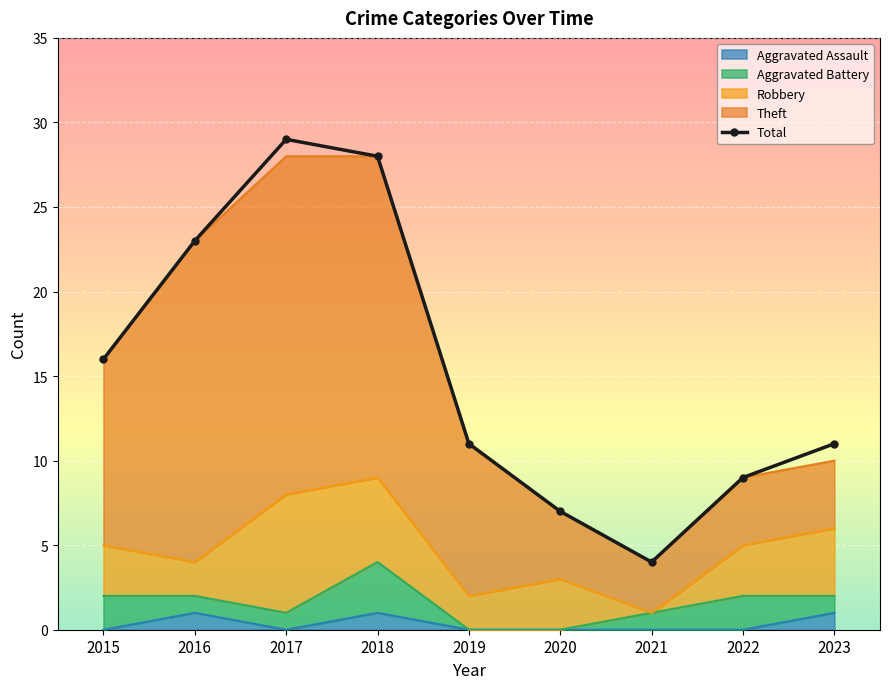

Which label corresponds to the smallest value in the chart?

2021